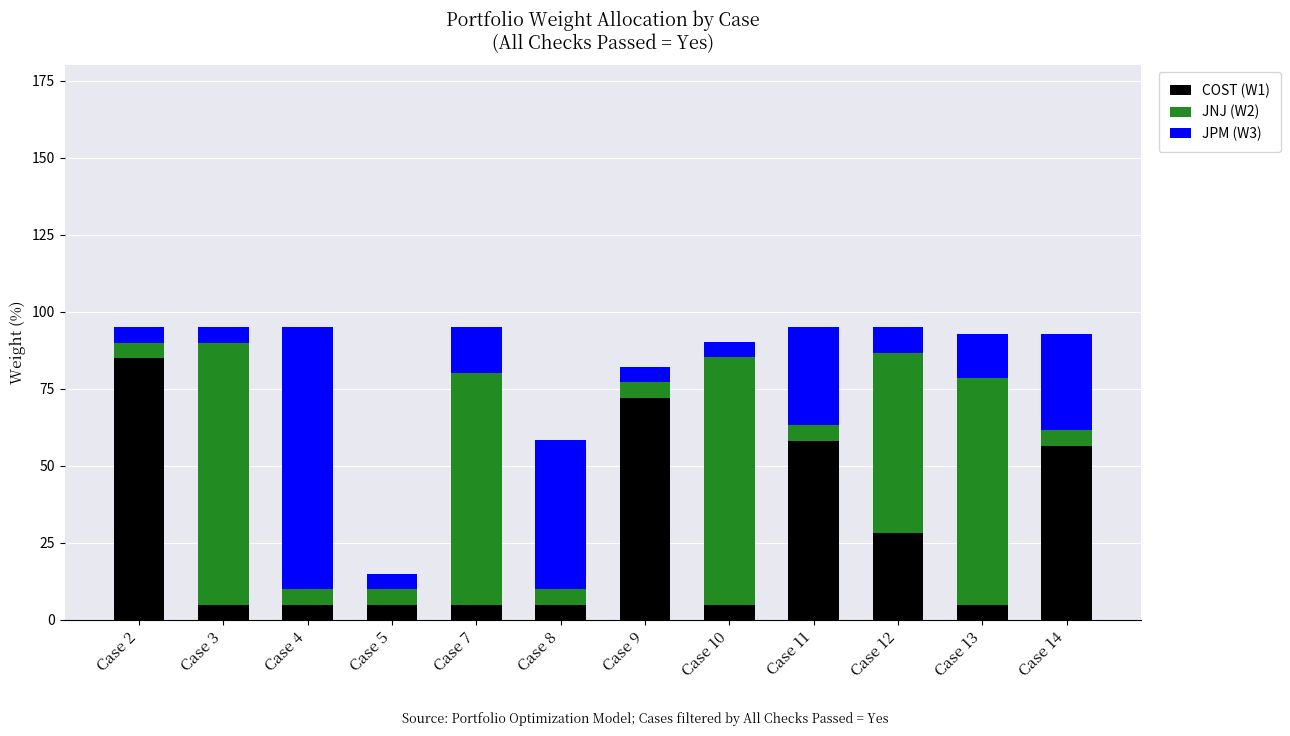

Are the bars grouped side by side (vs. stacked)?

No